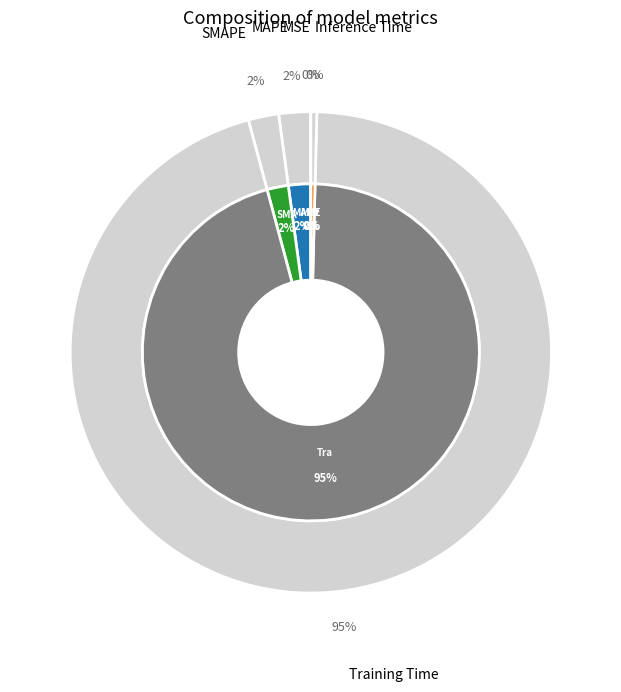

True or false: SMAPE accounts for 1% of the total.

False